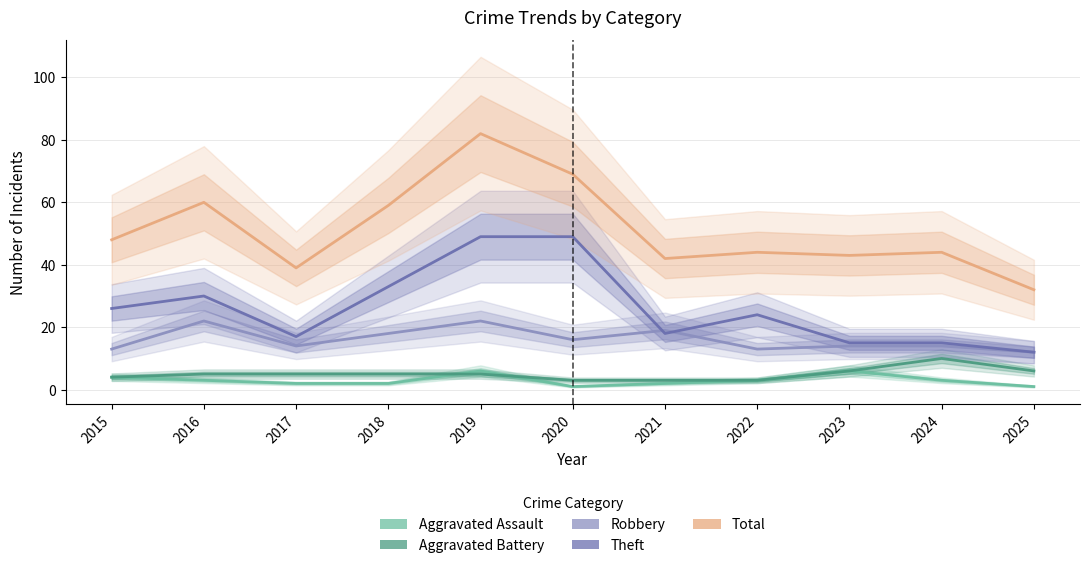

True or false: Robbery and Total intersect in this chart.

False